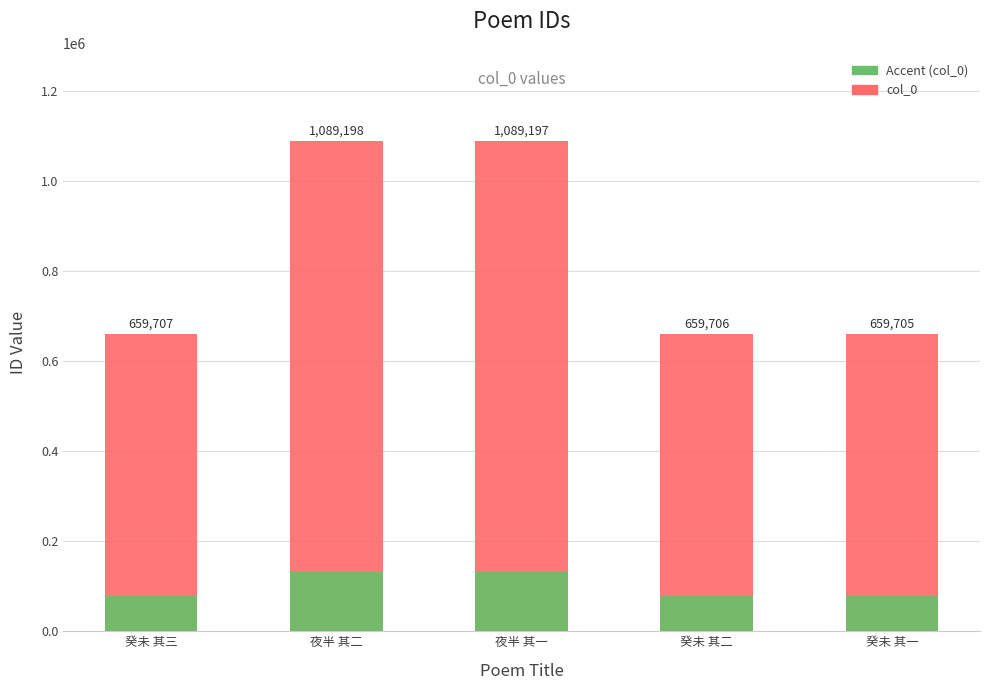

What value does the col_0 series have at 癸未 其三?

659707.0